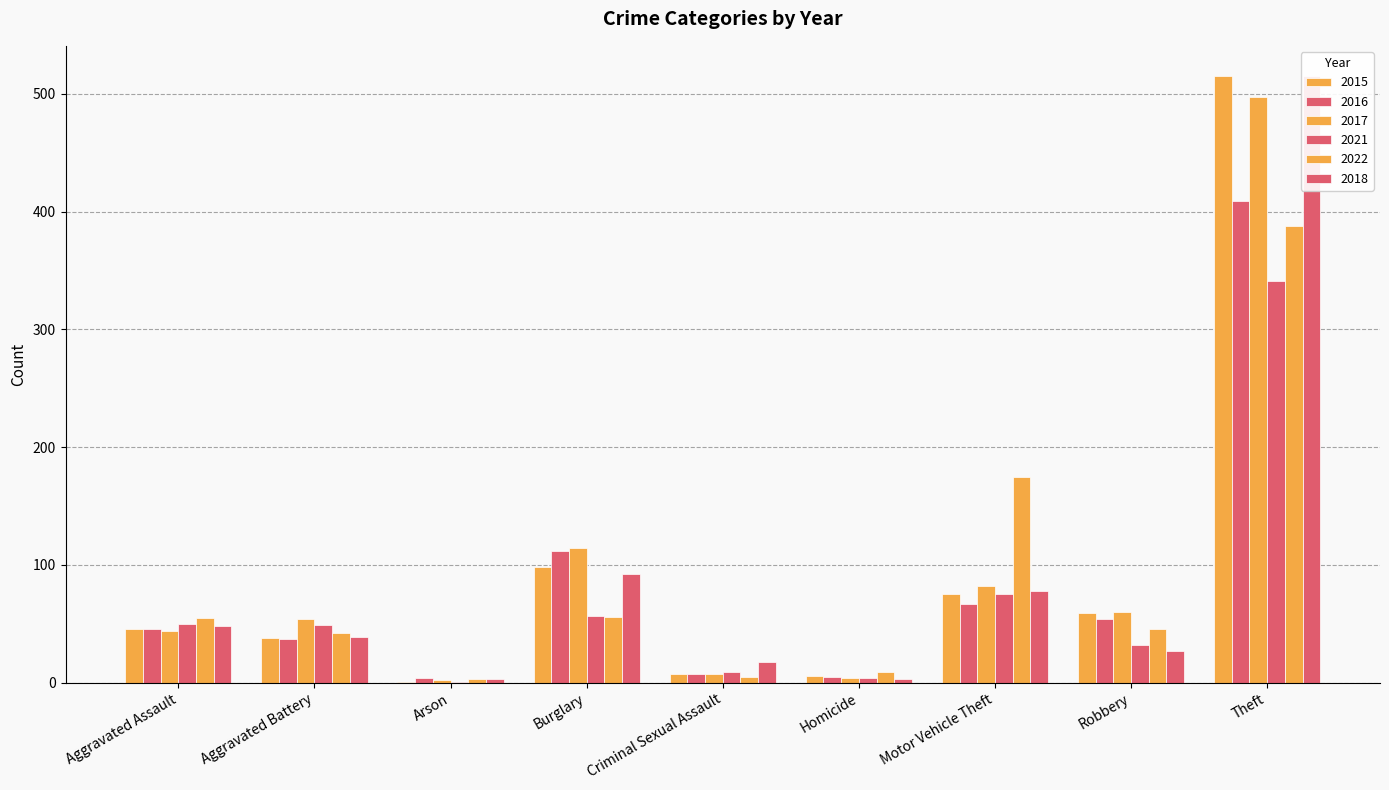

The 2017 series shows 11 at Criminal Sexual Assault. True or false?

False